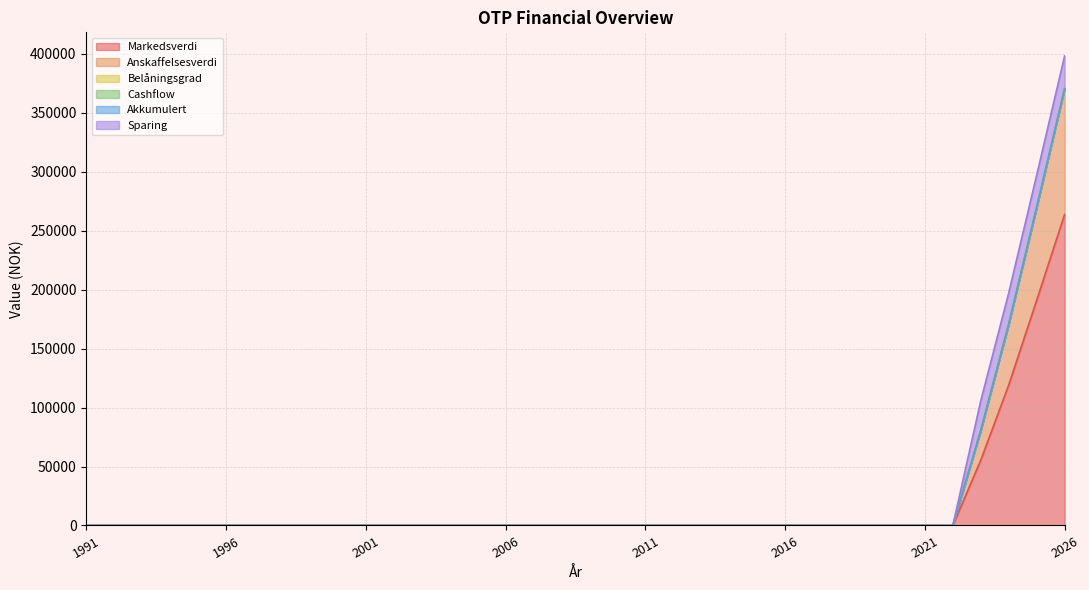

True or false: Anskaffelsesverdi has more than 2 points higher than both neighbors.

False